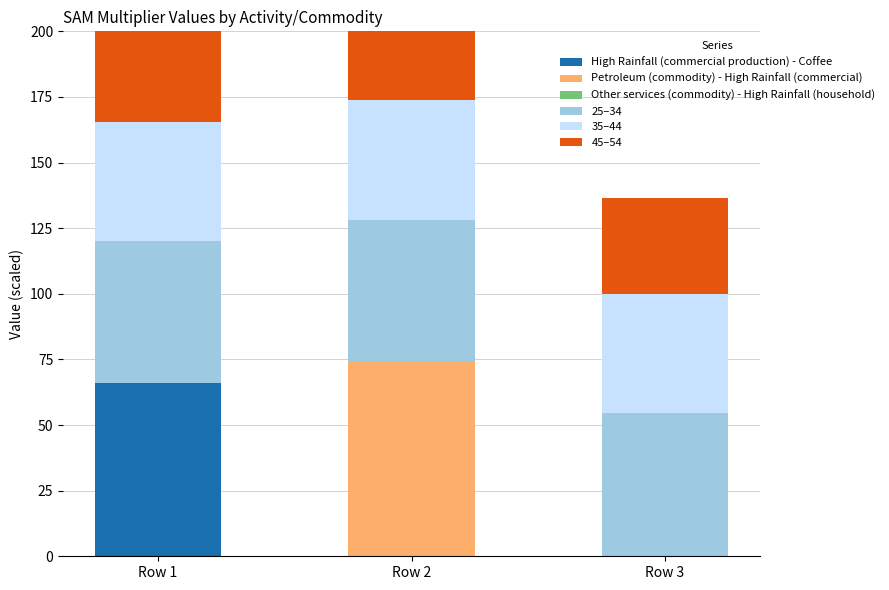

What is the difference between the maximum and minimum values in the High Rainfall (commercial production) - Coffee series?

65.8